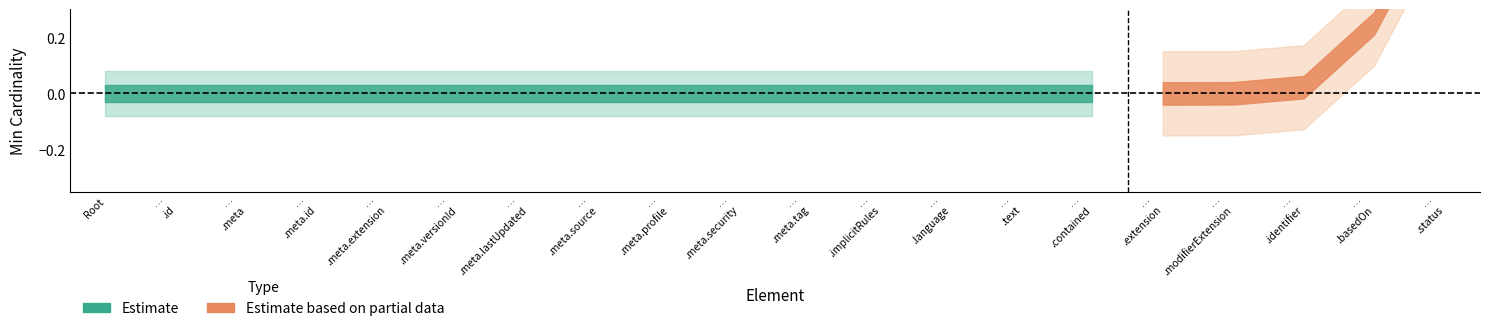

True or false: Min and Base Min intersect in this chart.

False